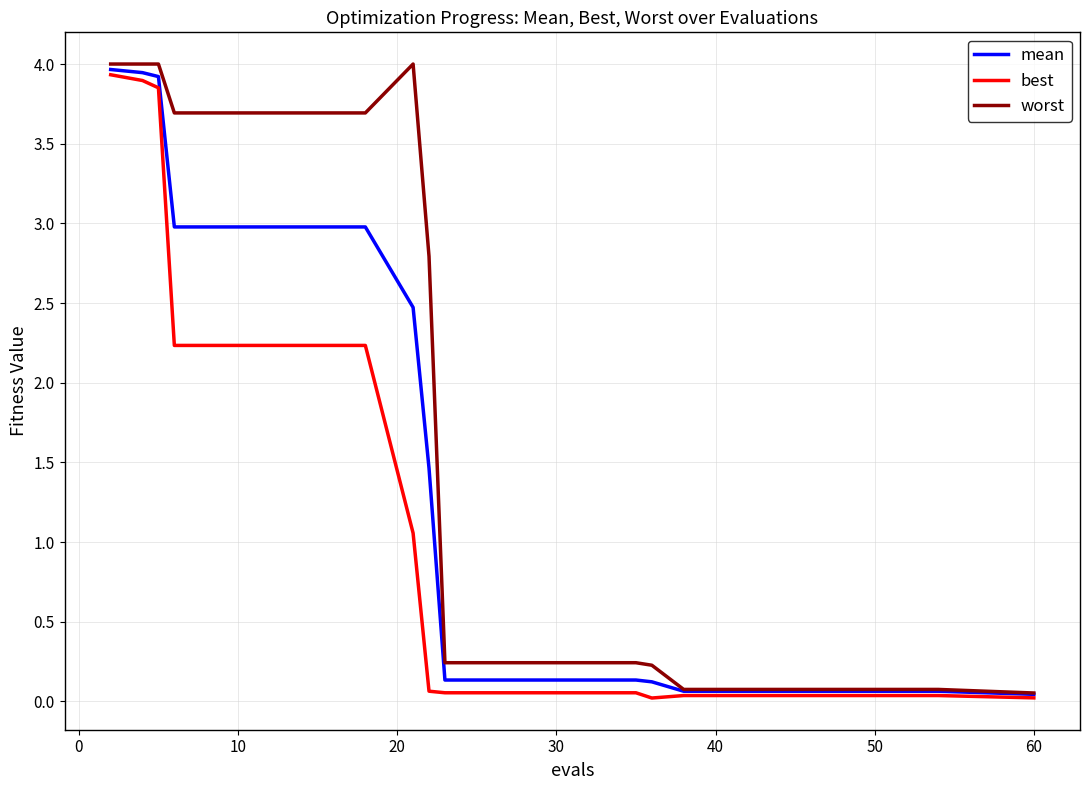

List the series in order of their overall mean, highest first.

worst, mean, best